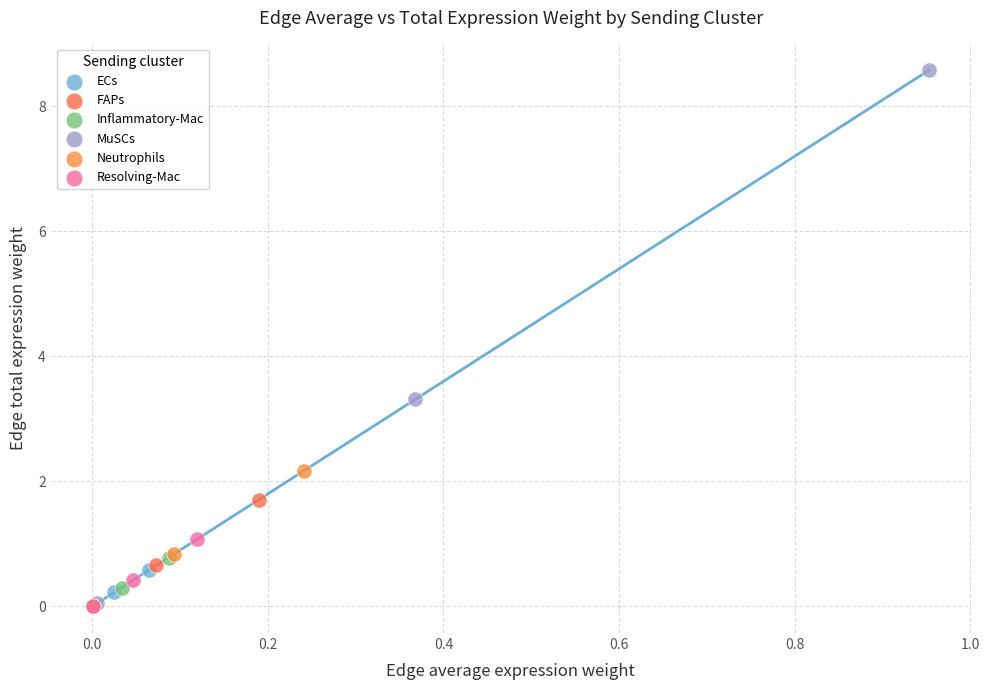

Which series has the widest spread of Y values?

MuSCs